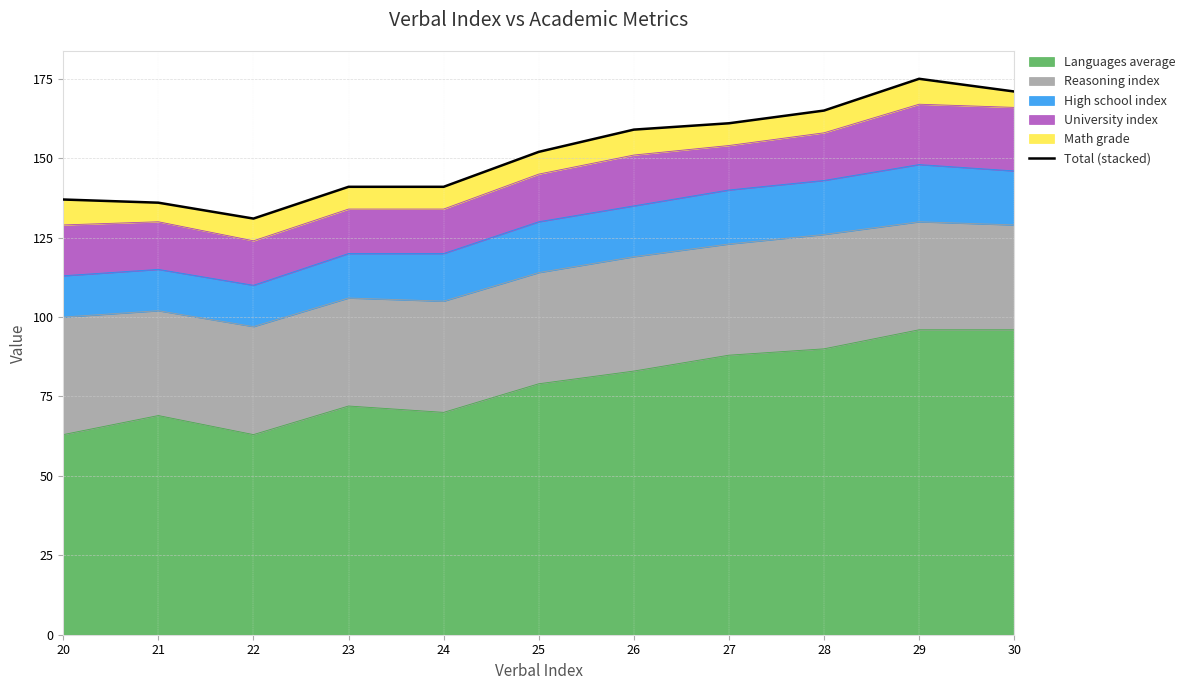

List the labels in order of value, largest first.

29, 30, 28, 27, 26, 25, 23, 24, 20, 21, 22